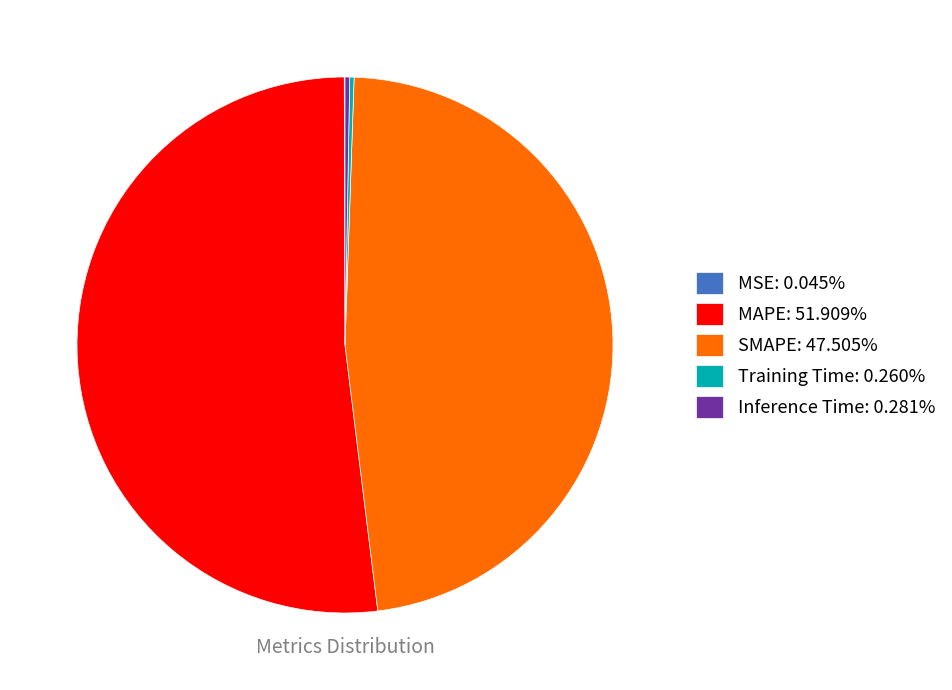

Is it true that MAPE is 52% of the pie?

True